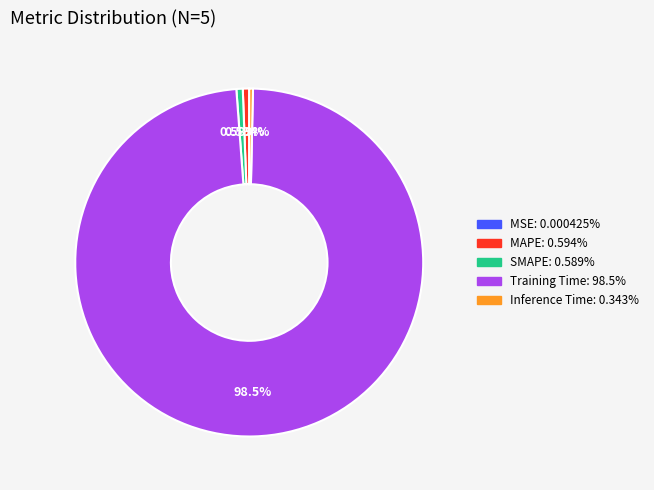

To the nearest percent, what is the combined percentage of MAPE and Inference Time?

1%